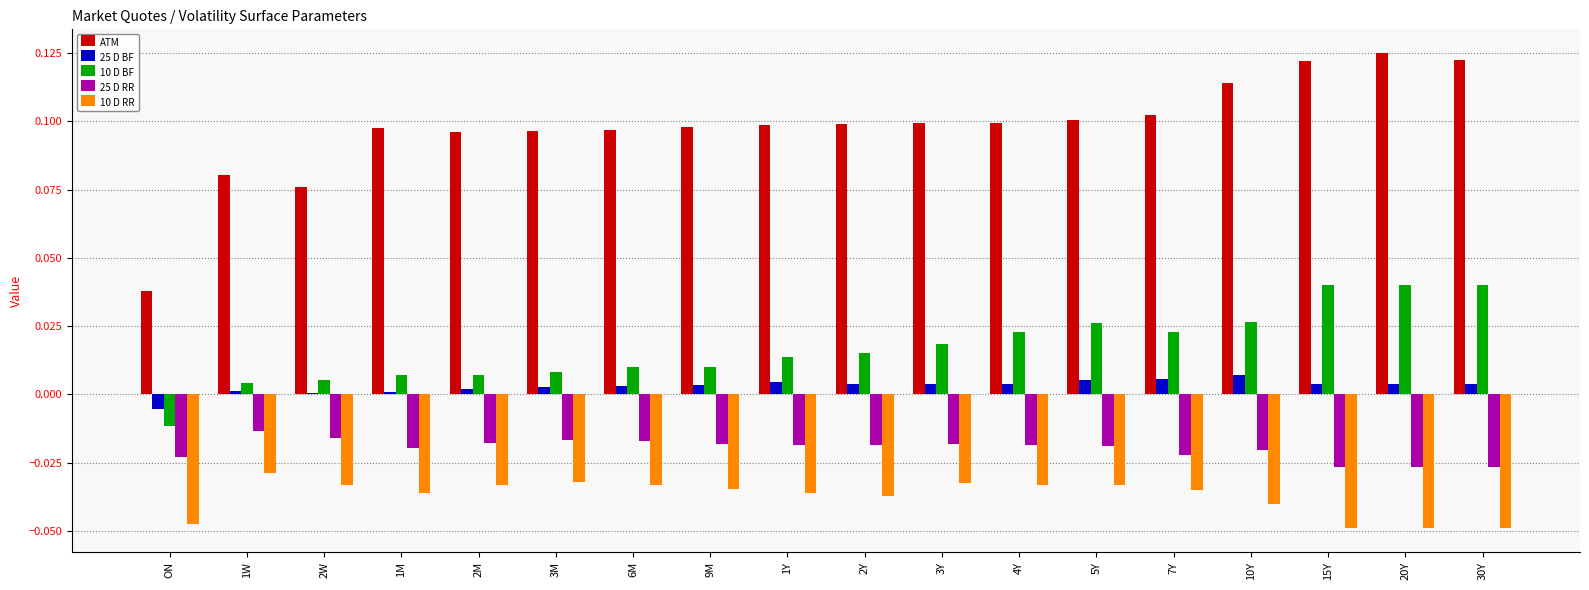

Which series has the largest total across all categories?

ATM